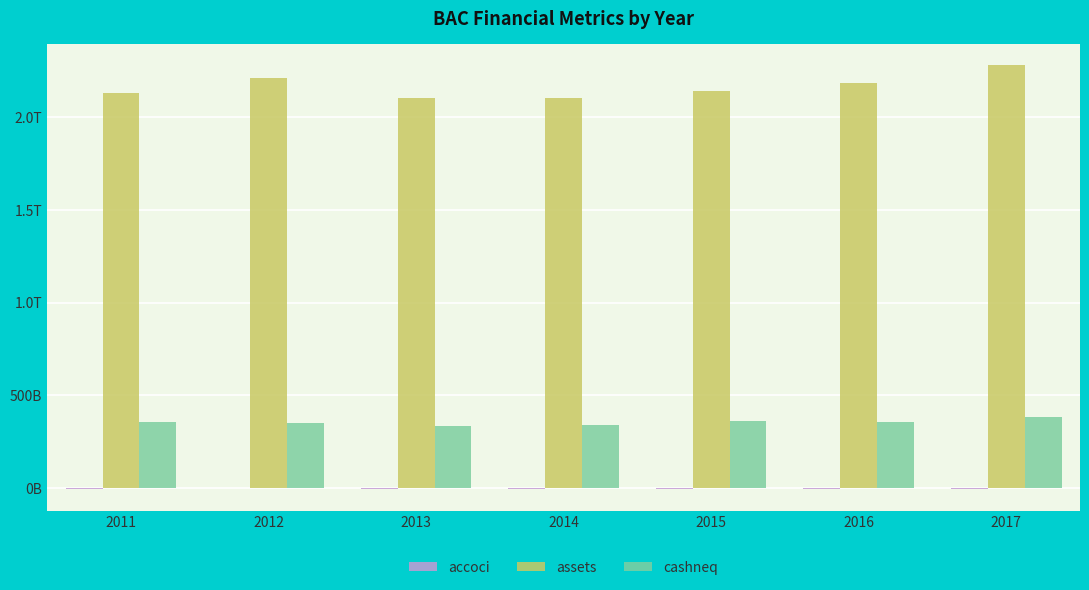

Are the bars grouped side by side (vs. stacked)?

Yes